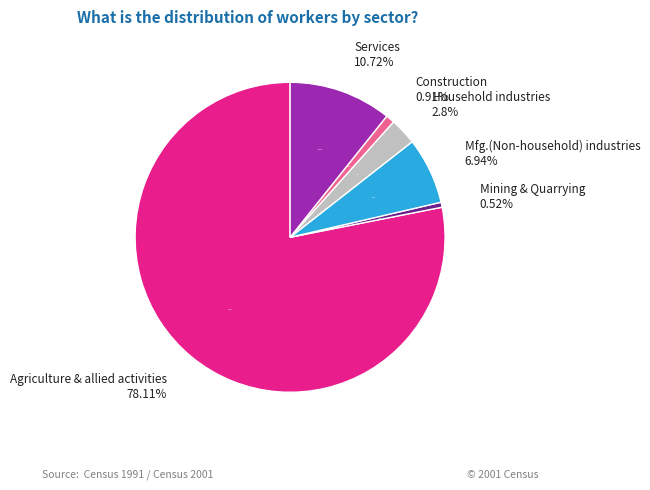

The Services slice represents 1% of the pie. True or false?

False